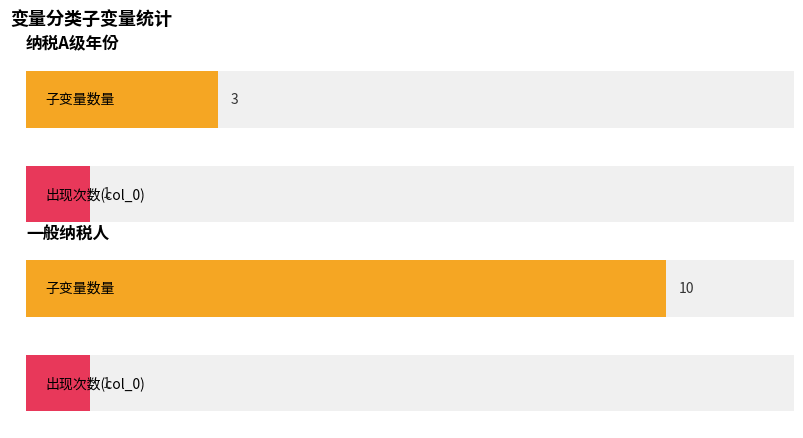

The 纳税A级年份 series shows 2 at 纳税A级年份. True or false?

False